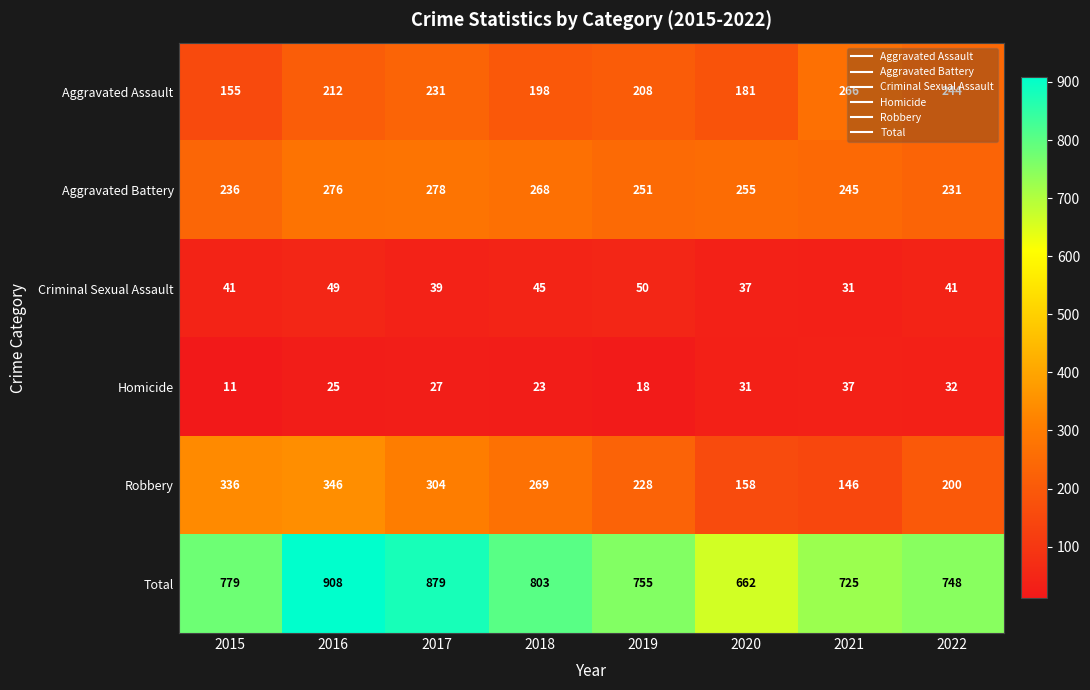

Is it true that Criminal Sexual Assault equals 19 at 2015?

False